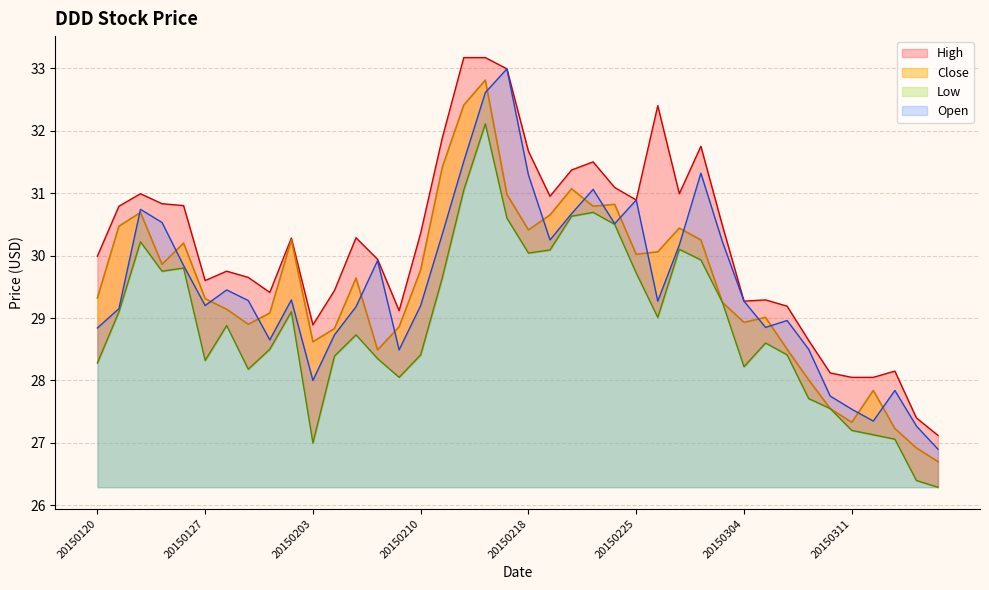

Reading right to left, list all the values displayed in this chart.

Close: 26.7	26.9	27.2	27.8	27.3	27.6	28.0	28.5	29.0	28.9	29.2	30.2	30.4	30.1	30.0	30.8	30.8	31.1	30.6	30.4	31.0	32.8	32.4	31.4	29.8	28.9	28.5	29.6	28.8	28.6	30.2	29.1	28.9	29.1	29.3	30.2	29.9	30.7	30.5	29.3
High: 27.1	27.4	28.1	28.1	28.1	28.1	28.6	29.2	29.3	29.3	30.5	31.8	31.0	32.4	30.9	31.1	31.5	31.4	30.9	31.7	33.0	33.2	33.2	31.9	30.4	29.1	29.9	30.3	29.4	28.9	30.3	29.4	29.6	29.8	29.6	30.8	30.8	31.0	30.8	30.0
Low: 26.3	26.4	27.1	27.1	27.2	27.6	27.7	28.4	28.6	28.2	29.2	29.9	30.1	29.0	29.7	30.5	30.7	30.6	30.1	30.0	30.6	32.1	31.1	29.6	28.4	28.1	28.4	28.7	28.4	27.0	29.1	28.5	28.2	28.9	28.3	29.8	29.8	30.2	29.1	28.3
Open: 26.9	27.3	27.8	27.4	27.5	27.8	28.5	29.0	28.9	29.3	30.2	31.3	30.2	29.3	30.9	30.5	31.1	30.7	30.2	31.3	33.0	32.6	31.5	30.3	29.2	28.5	29.9	29.2	28.7	28.0	29.3	28.6	29.3	29.4	29.2	29.8	30.5	30.7	29.1	28.8